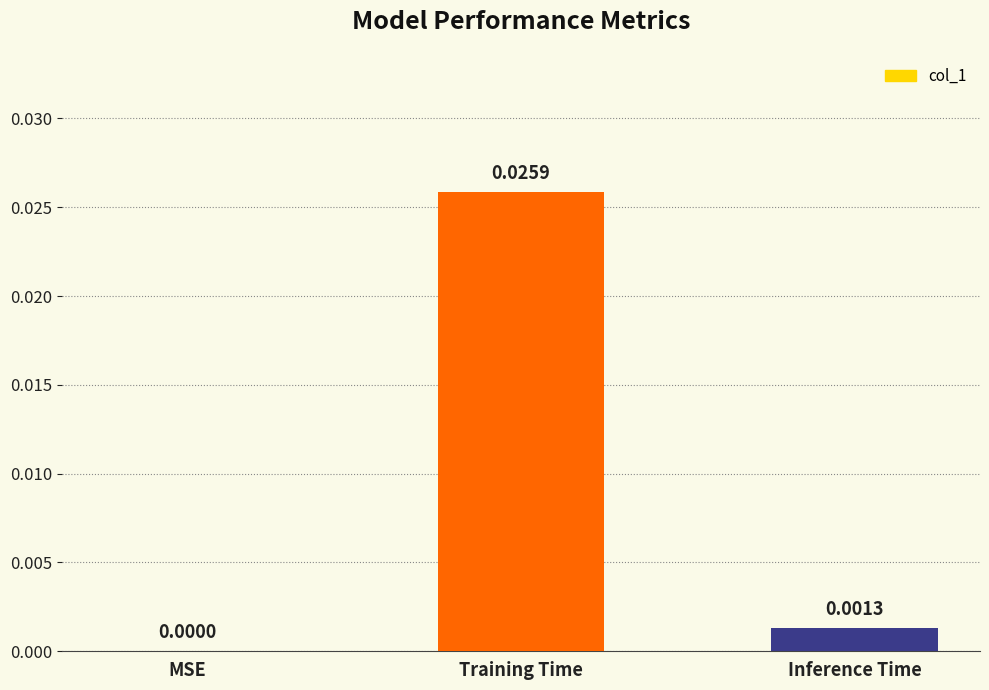

Which category has the highest value across all series?

Training Time